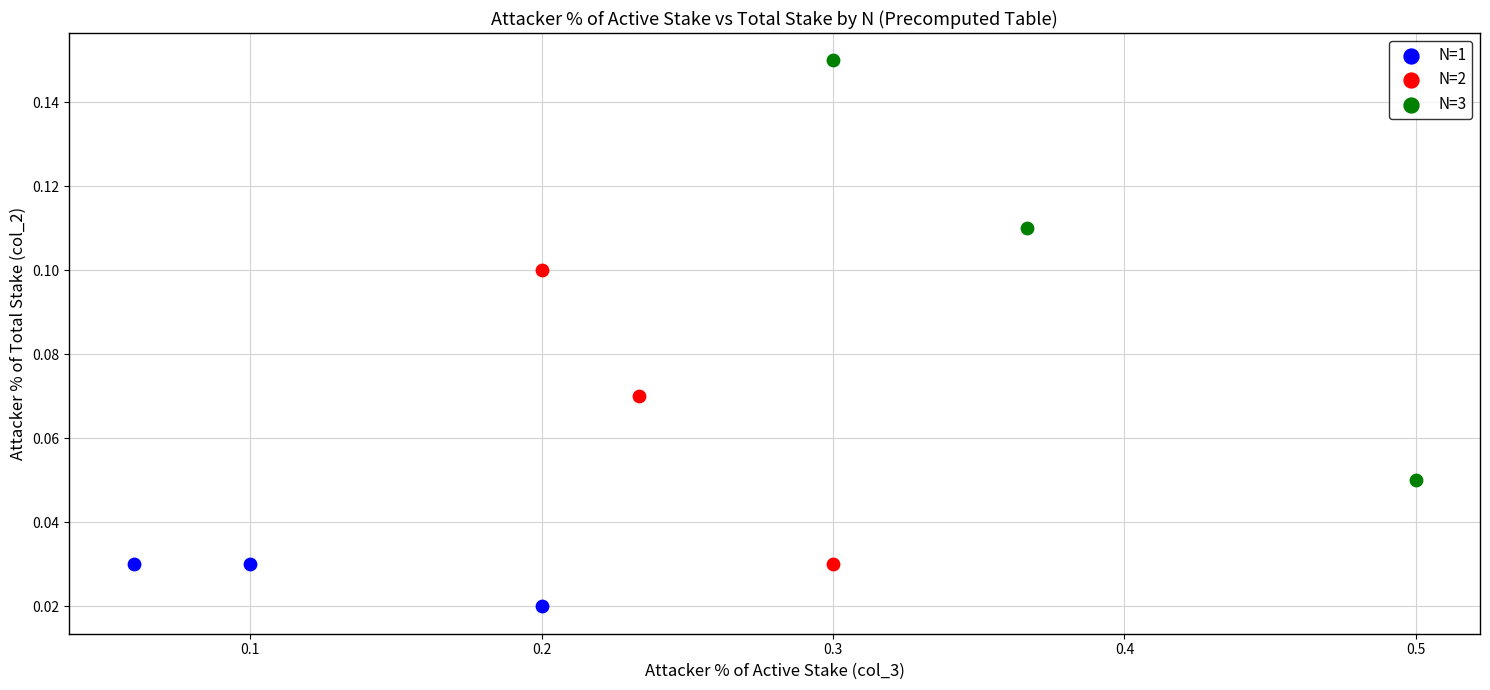

Which series contains the highest Y value?

N=3